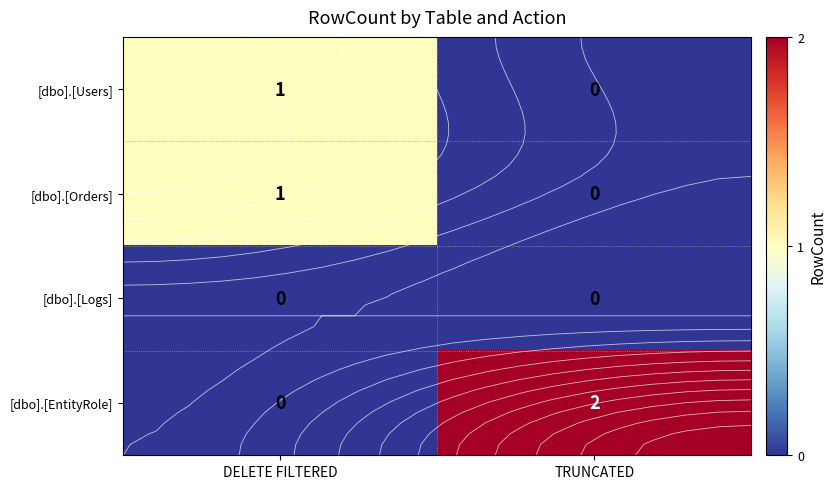

What is the sum of all [dbo].[EntityRole] values?

2